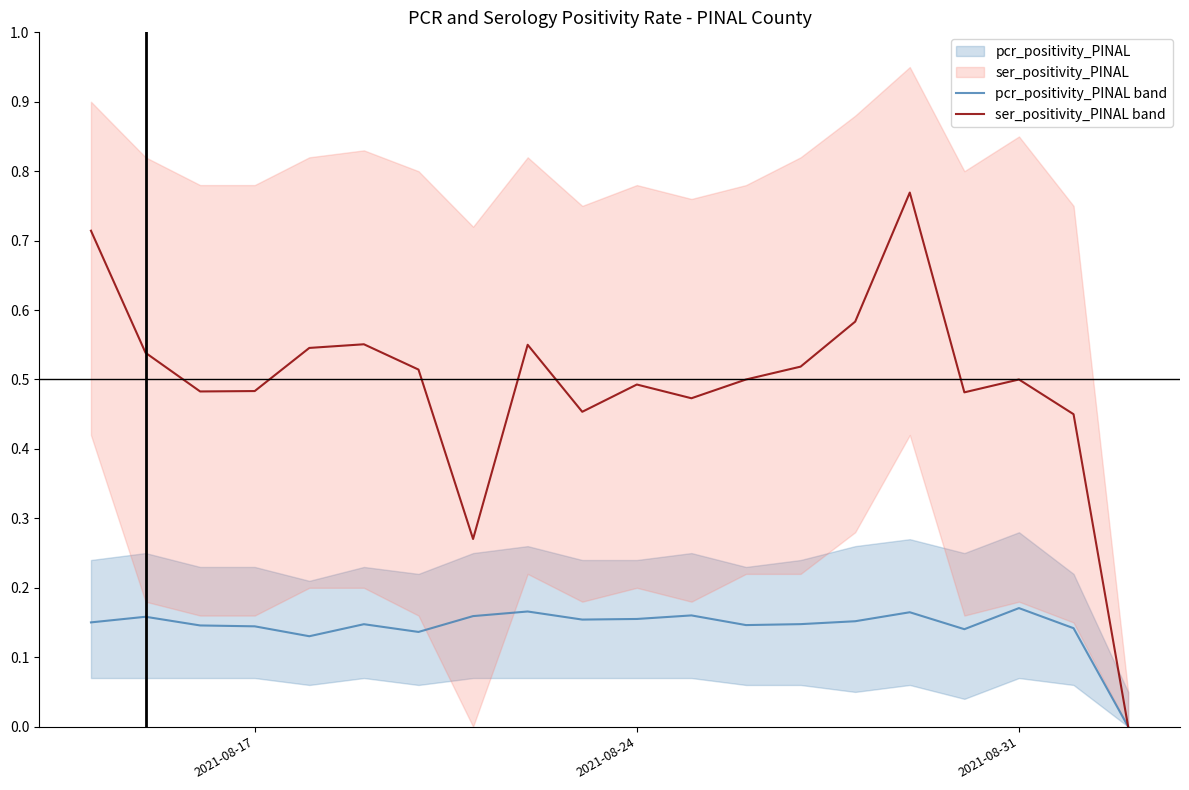

How many values in ser_positivity_PINAL are above zero?

19